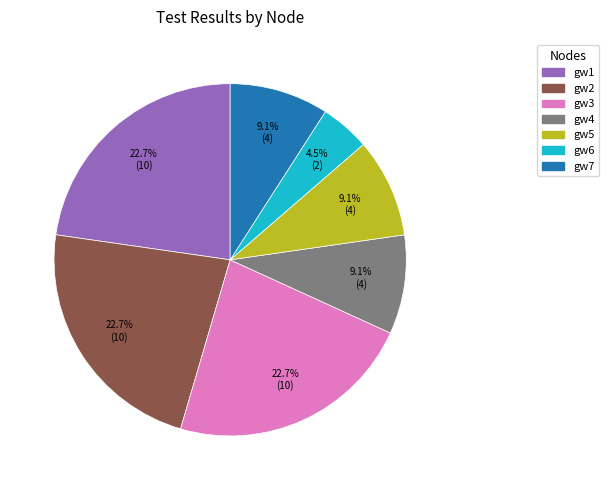

Does any single category account for the majority?

No